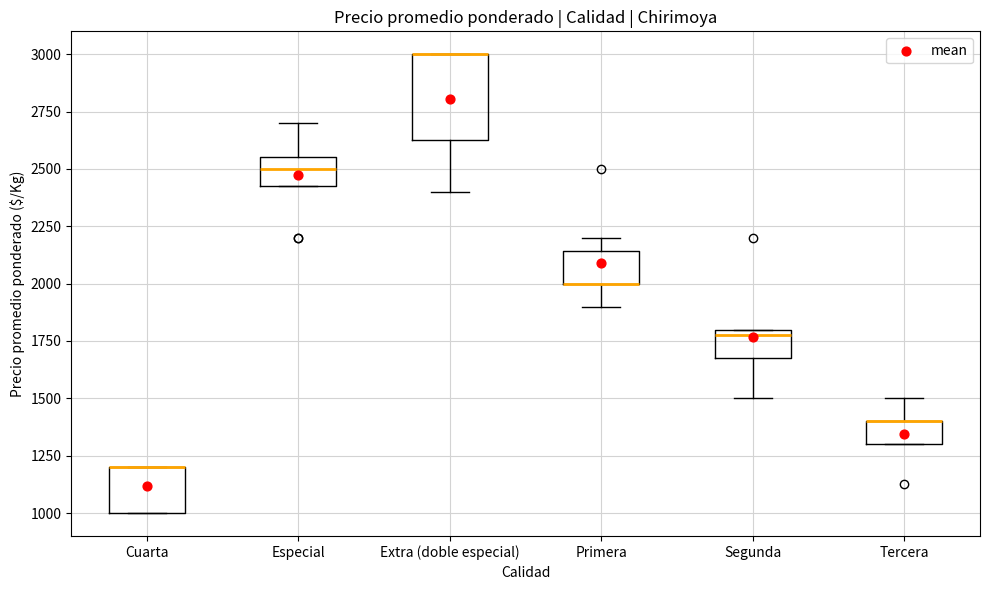

Reading left to right, transcribe this box plot: for each box, give where its median line is, the range the box spans, and where its two whiskers end, as read against the y-axis. The values are not printed on the chart, so give them approximately, as read against the axis.

Cuarta: median 1200 (drawn on the box's upper edge), box 1000 to 1200, whiskers 1000 to 1200
Especial: median 2500, box 2450 to 2550, whiskers 2450 to 2700
Extra (doble especial): median 3000 (drawn on the box's upper edge), box 2650 to 3000, whiskers 2400 to 3000
Primera: median 2000 (drawn on the box's lower edge), box 2000 to 2150, whiskers 1900 to 2200
Segunda: median 1800 (just below the box's upper edge), box 1700 to 1800, whiskers 1500 to 1800
Tercera: median 1400 (drawn on the box's upper edge), box 1300 to 1400, whiskers 1300 to 1500